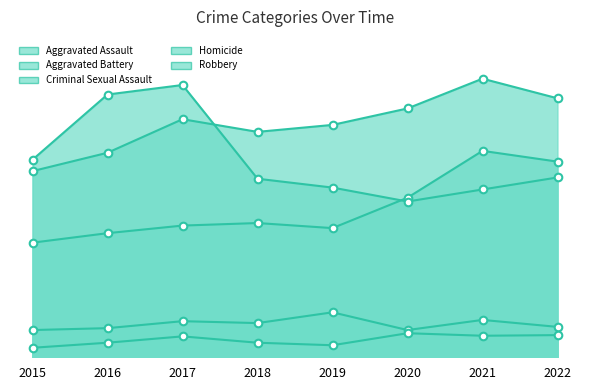

What are all the series names shown in the legend?

Aggravated Assault, Aggravated Battery, Criminal Sexual Assault, Homicide, Robbery